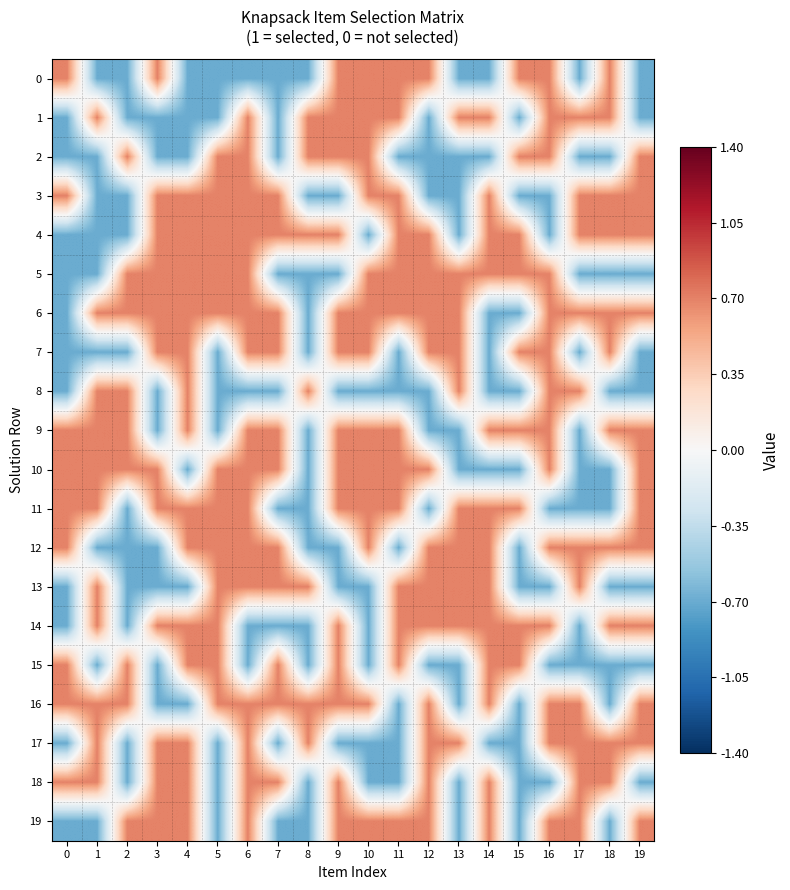

List the series in order of their peak value, lowest first.

row_0, row_1, row_2, row_3, row_4, row_5, row_6, row_7, row_8, row_9, row_10, row_11, row_12, row_13, row_14, row_15, row_16, row_17, row_18, row_19